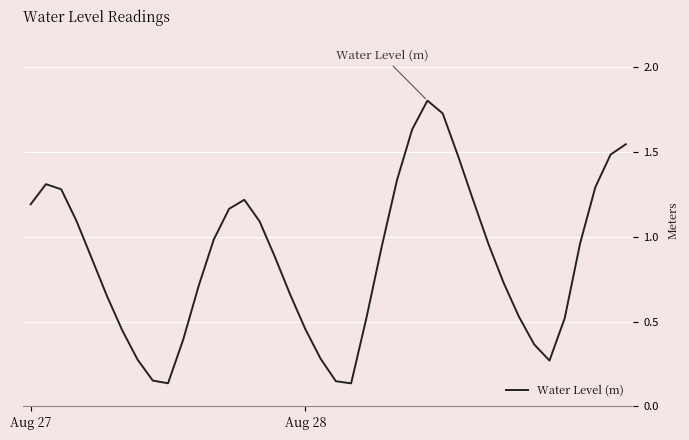

How many categories are shown in the chart?

40